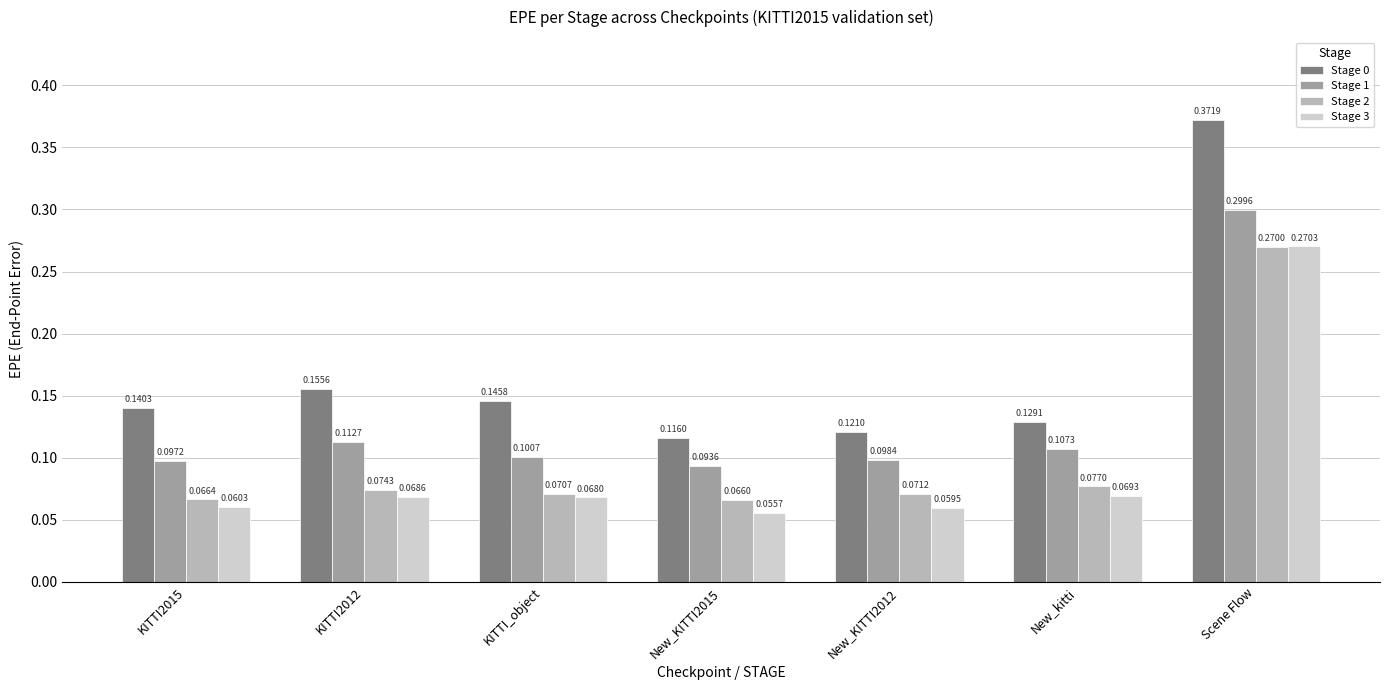

What position from the left is New_kitti?

6